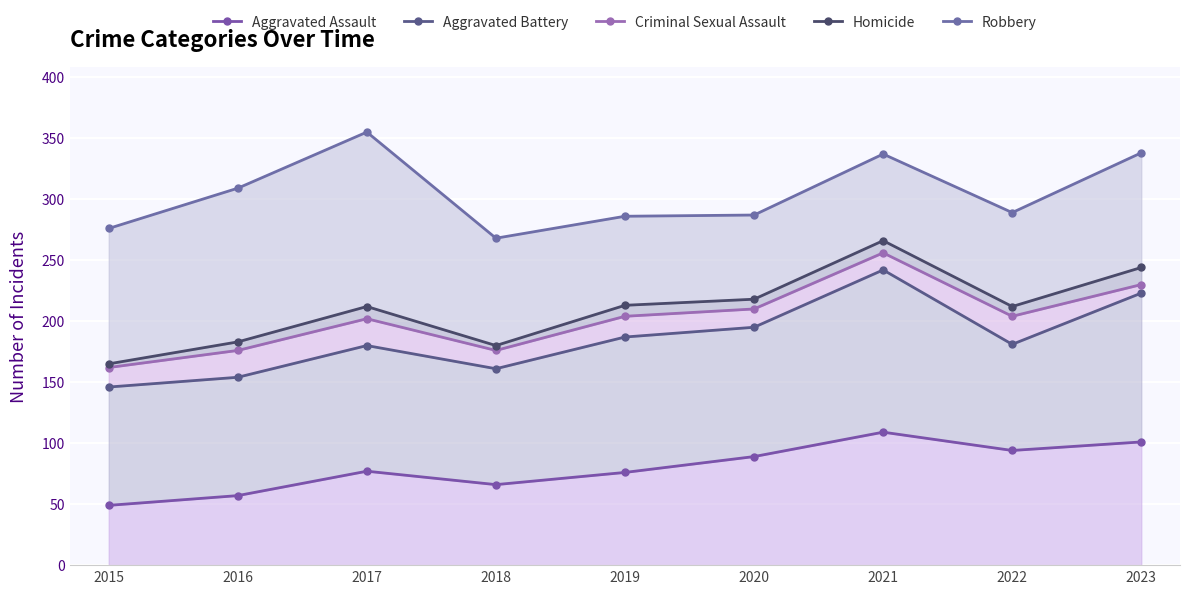

True or false: Homicide and Robbery intersect in this chart.

False